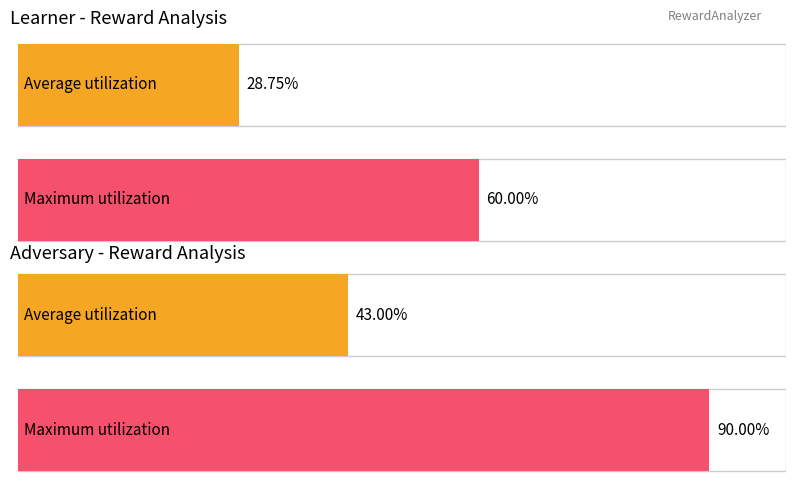

Which series has the largest range (max minus min)?

adv reward